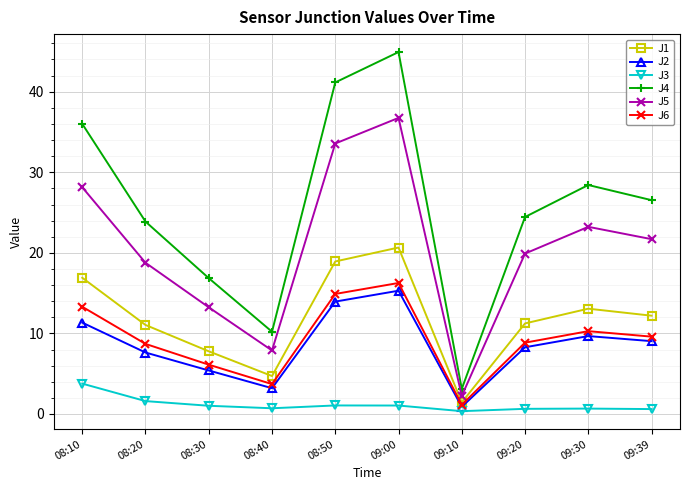

Rank the series by their maximum value, from highest to lowest.

J4, J5, J1, J6, J2, J3